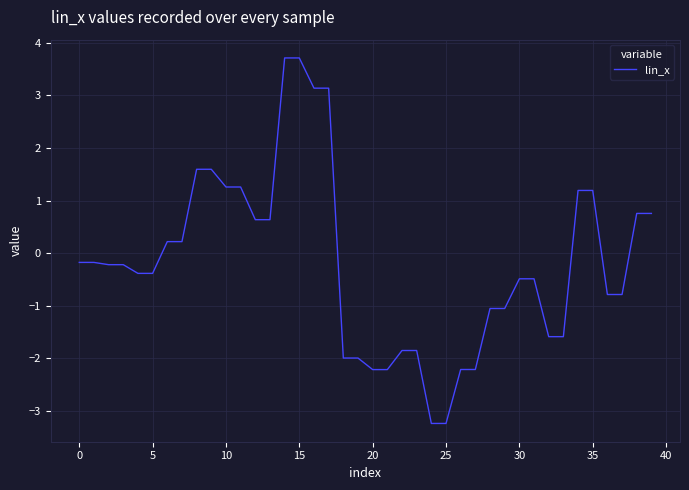

What is the maximum value shown in the chart?

3.7